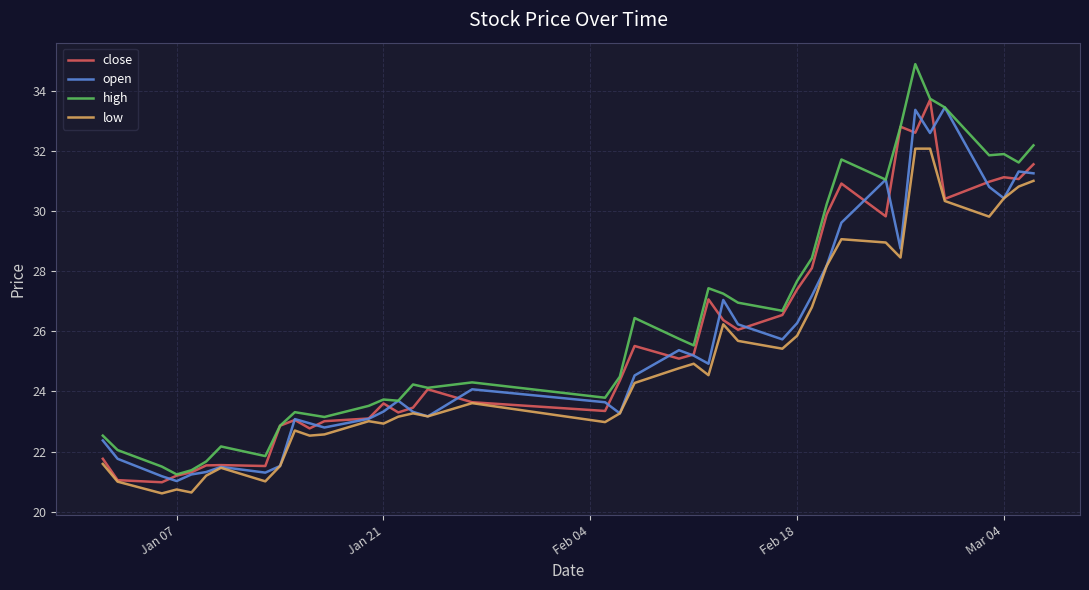

What is the minimum value shown in the chart?

20.6